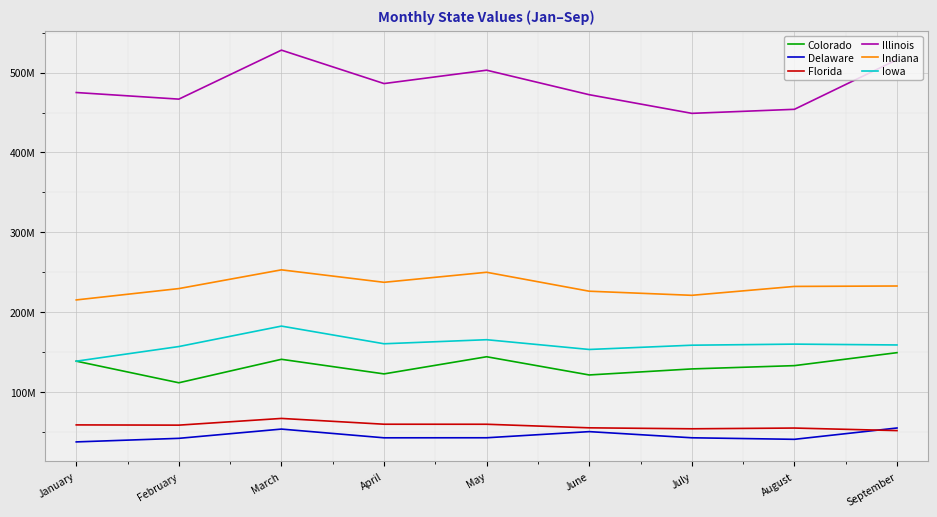

True or false: Delaware and Iowa cross at least once.

False